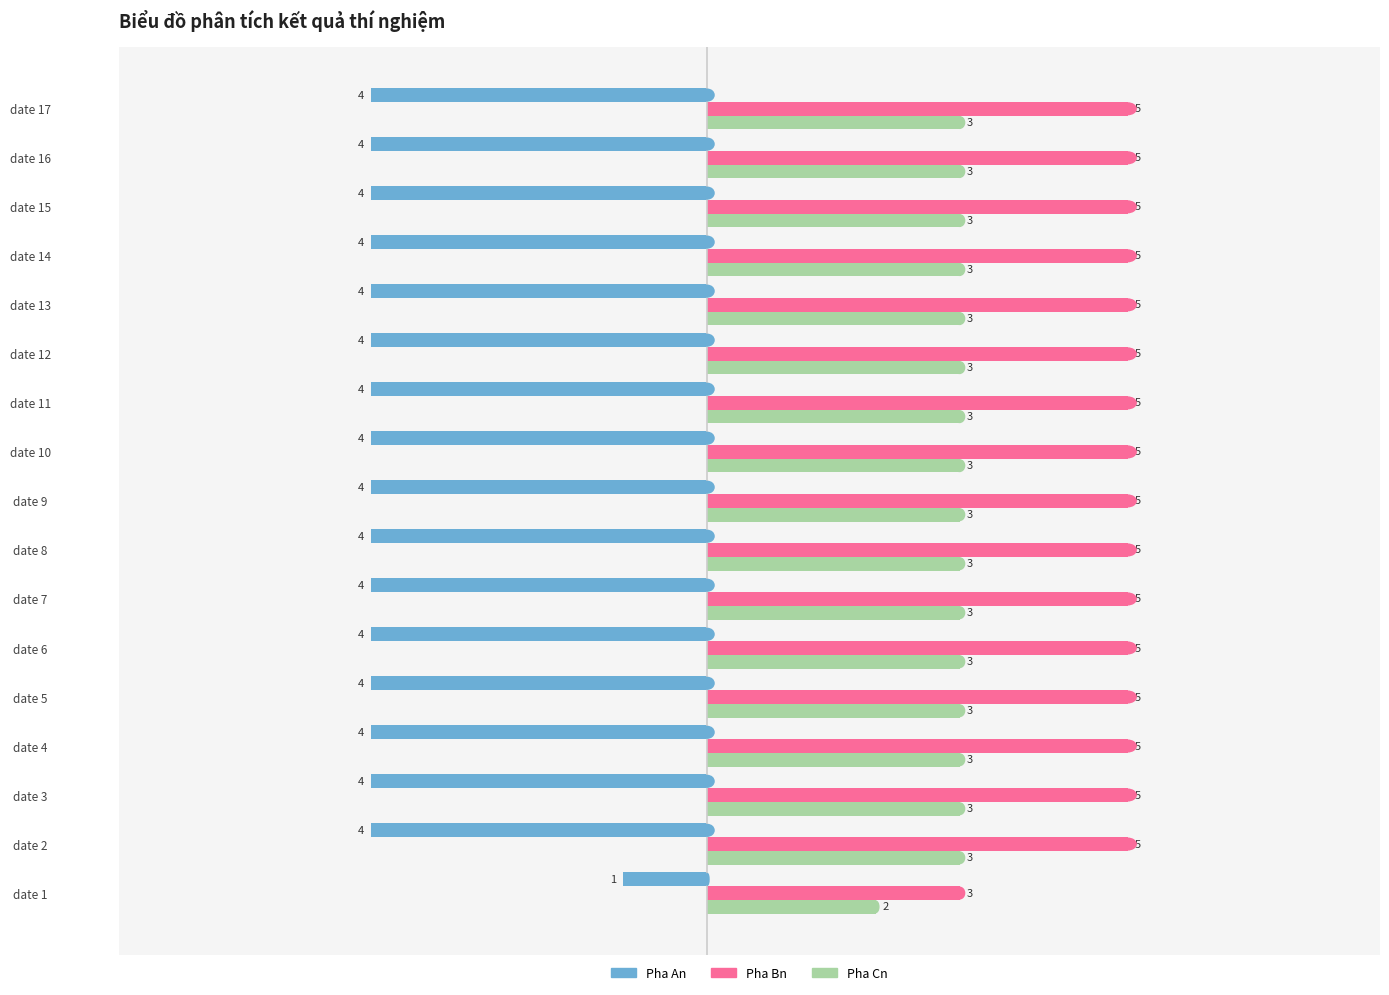

Rank the series by their average value, from lowest to highest.

Pha An, Pha Cn, Pha Bn